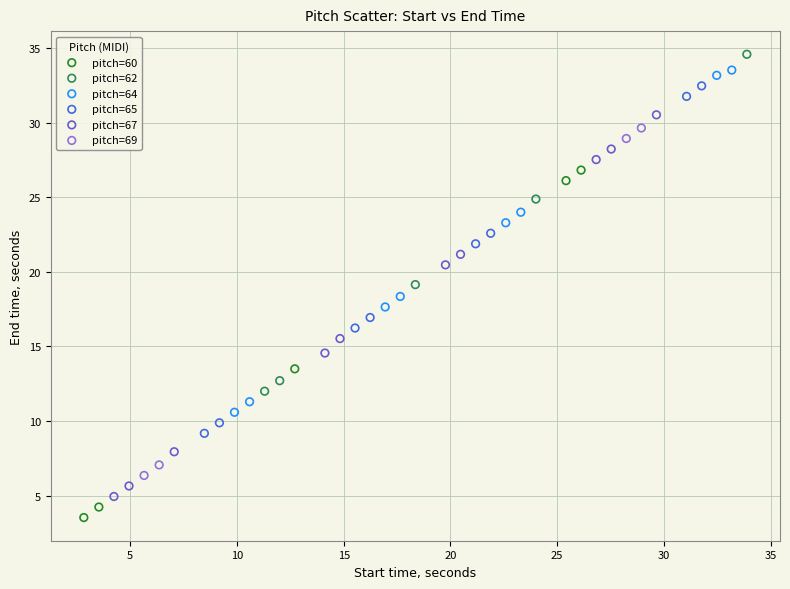

Which series reaches the minimum Y coordinate?

pitch=60